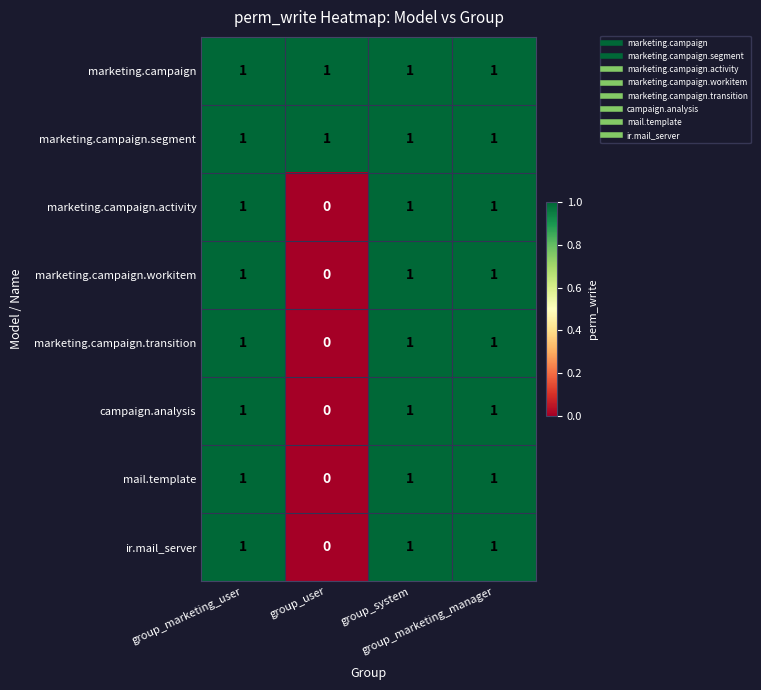

What is the total value across all series at group_system?

8